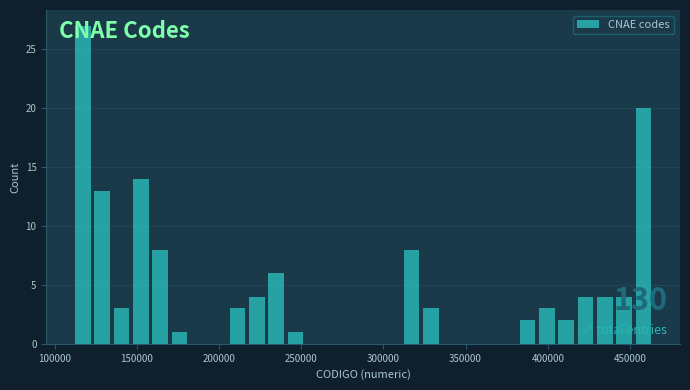

Around what value on the x-axis is the tallest bar? Give the approximate position of its centre, as read against the axis.

115000